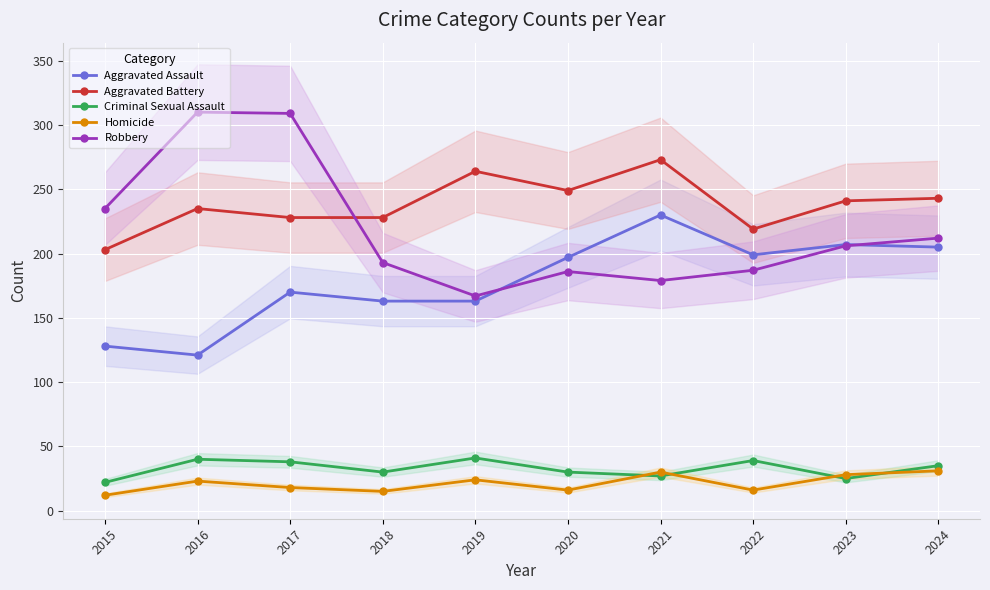

What is the difference between the maximum and second lowest values in the Aggravated Battery series?

54